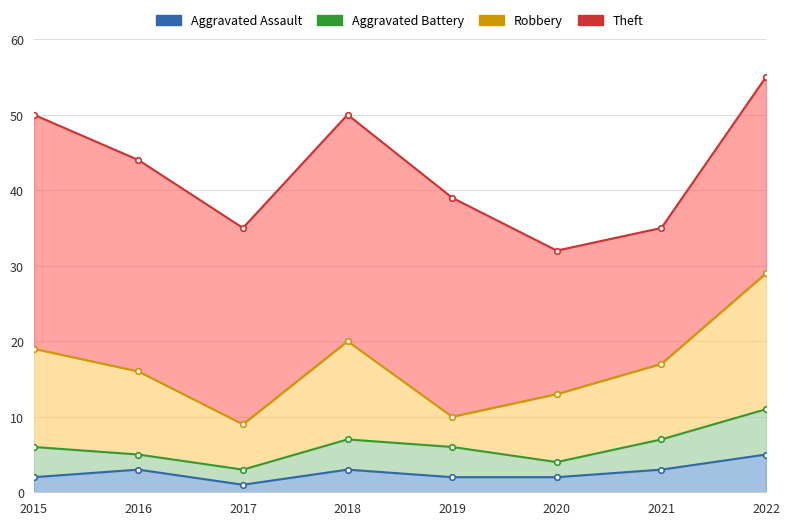

What is the difference between the highest and lowest values at 2022?

21